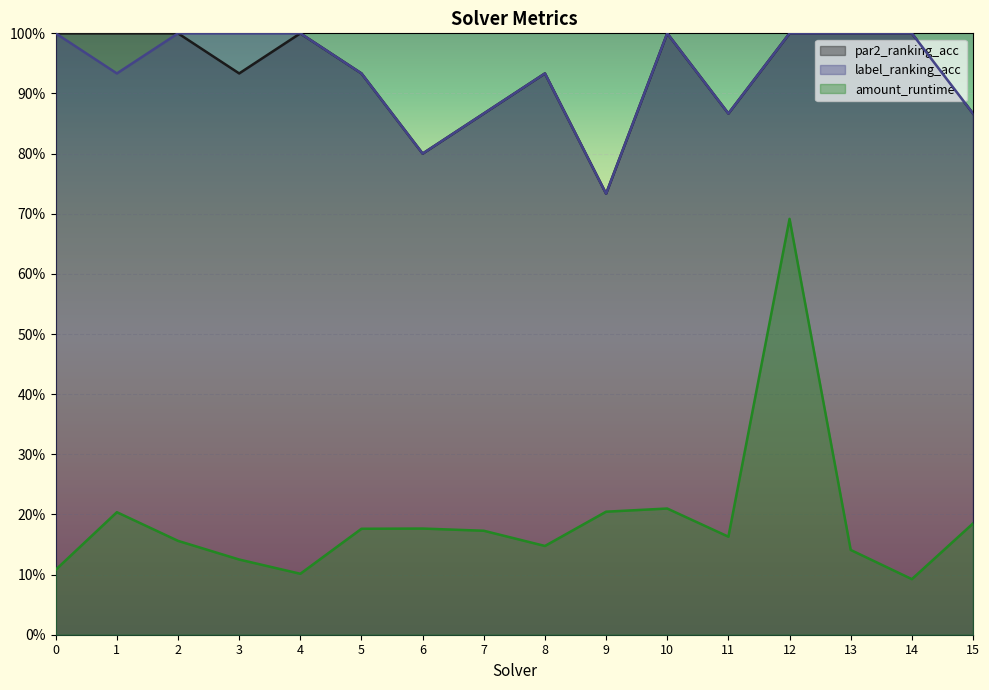

True or false: amount_runtime has more than 0 interior local peaks.

True